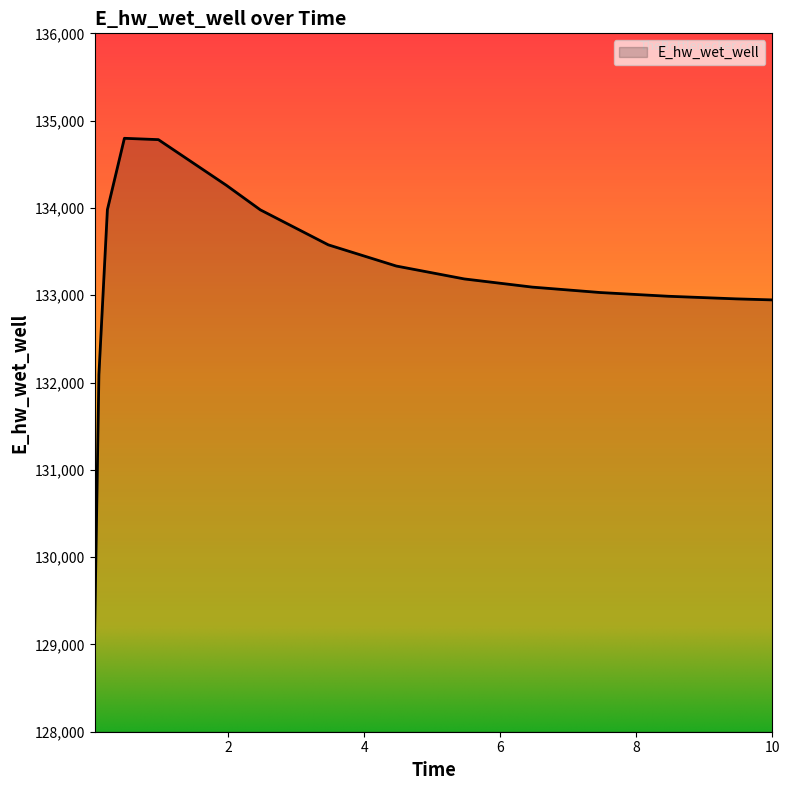

What is the minimum value shown in the chart?

129133.4